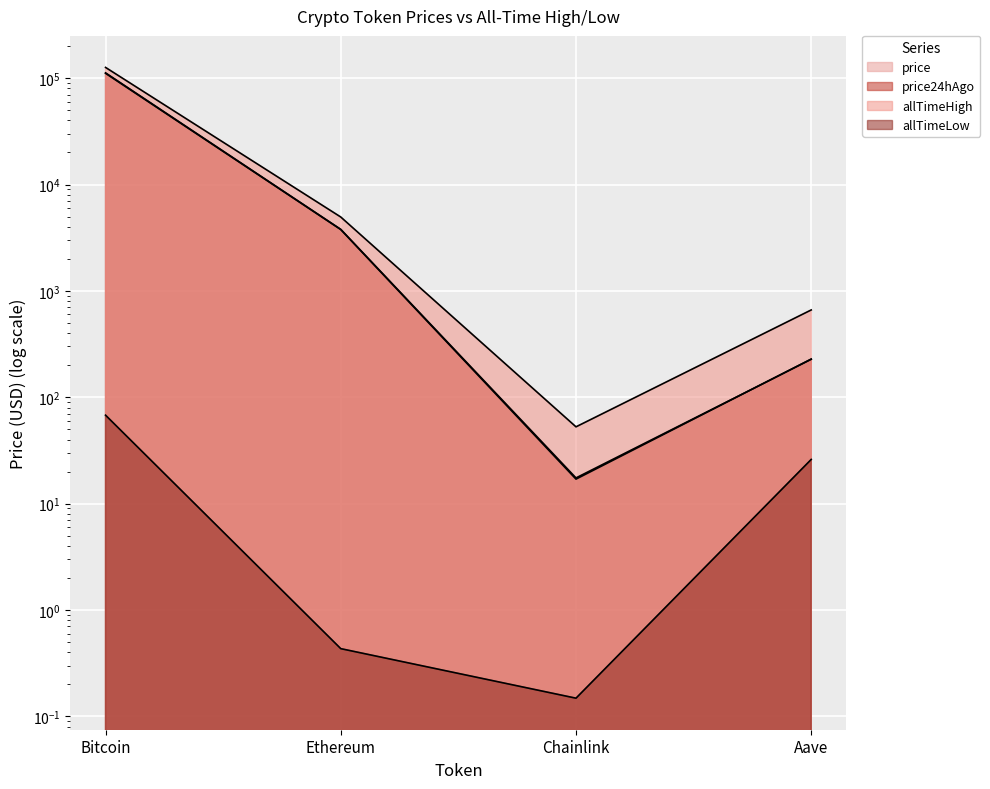

What is the minimum value shown in the chart?

0.1